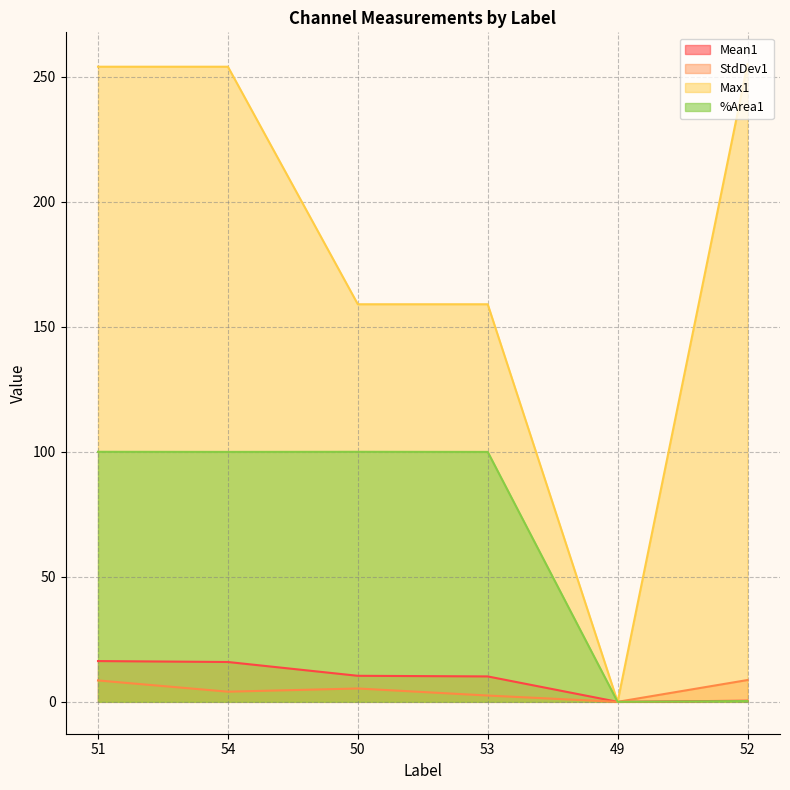

True or false: Max1 and Mean1 cross at least once.

False